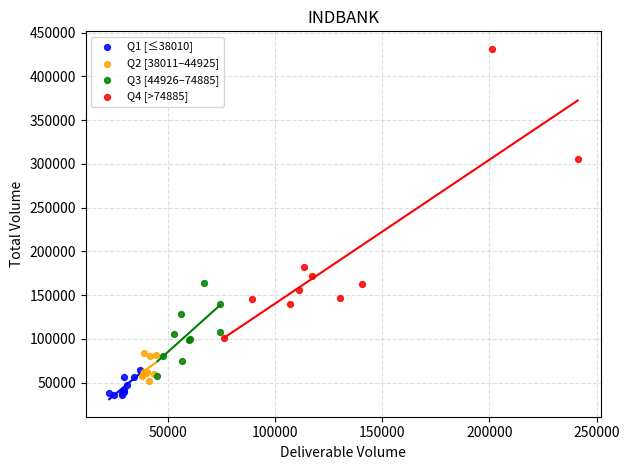

Which series has the largest Y range (max minus min)?

Q4 [>74885]